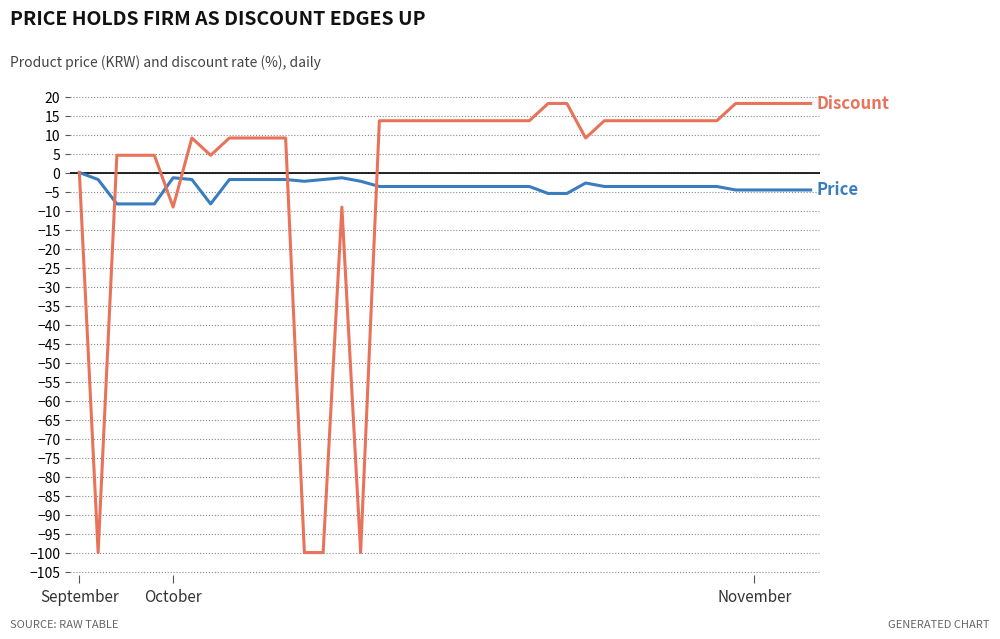

What is the smallest value displayed?

-100.0